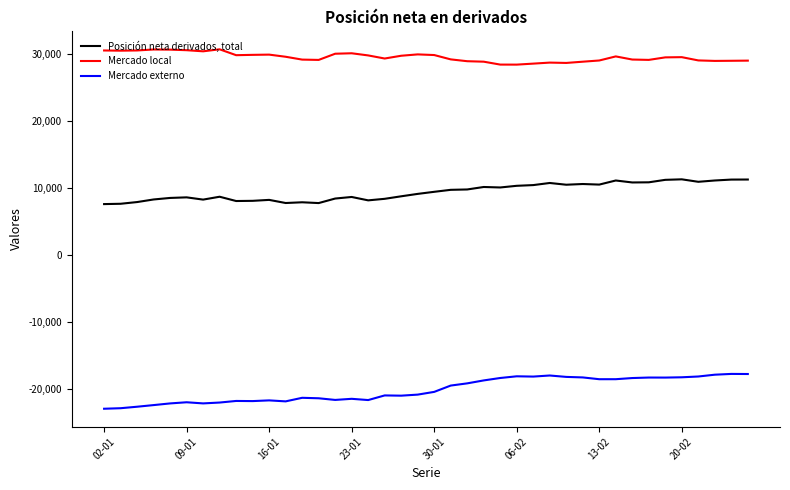

What is the minimum value shown in the chart?

-22888